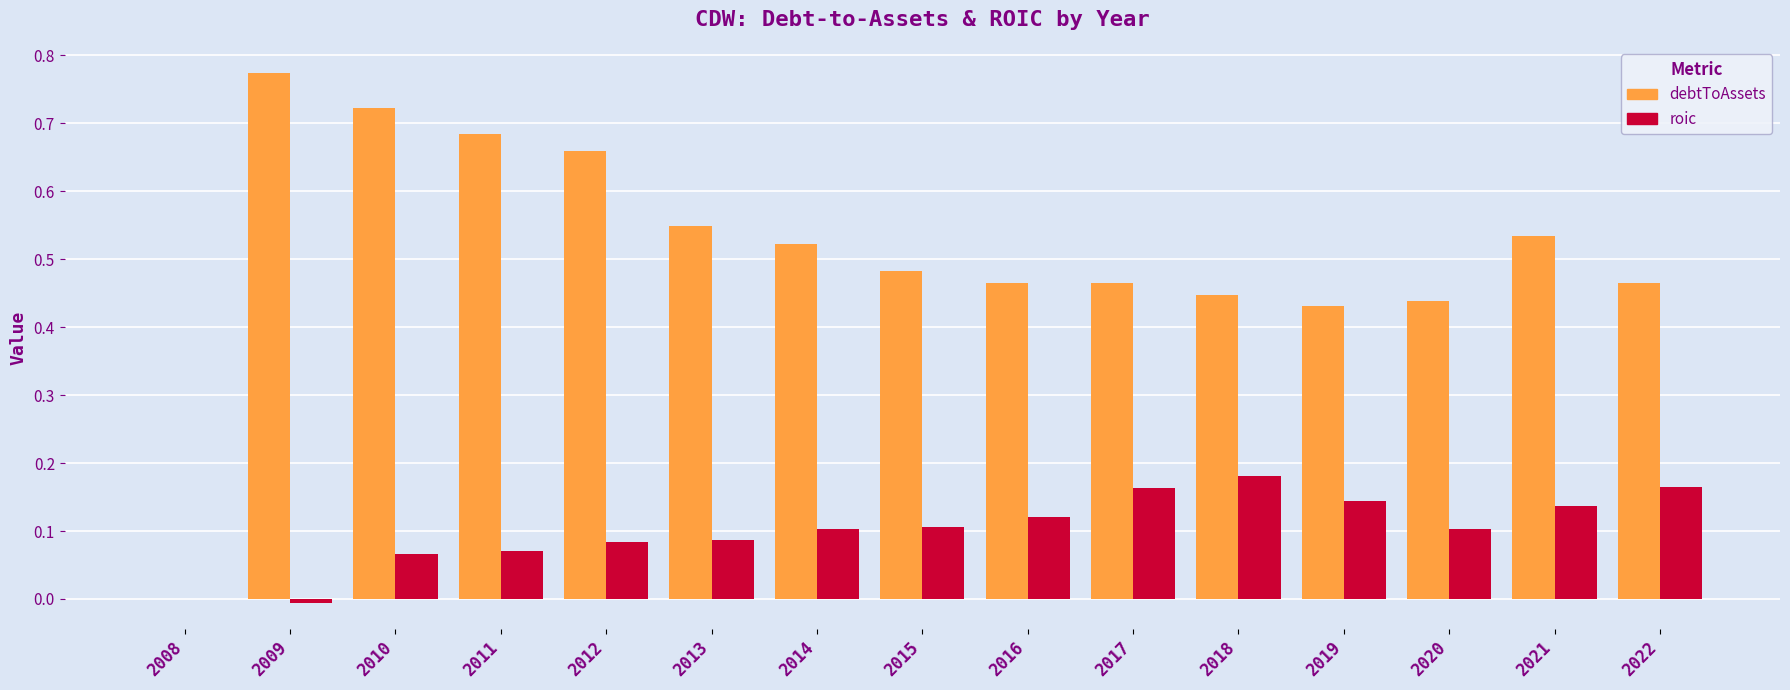

Which label corresponds to the largest value in the chart?

2009